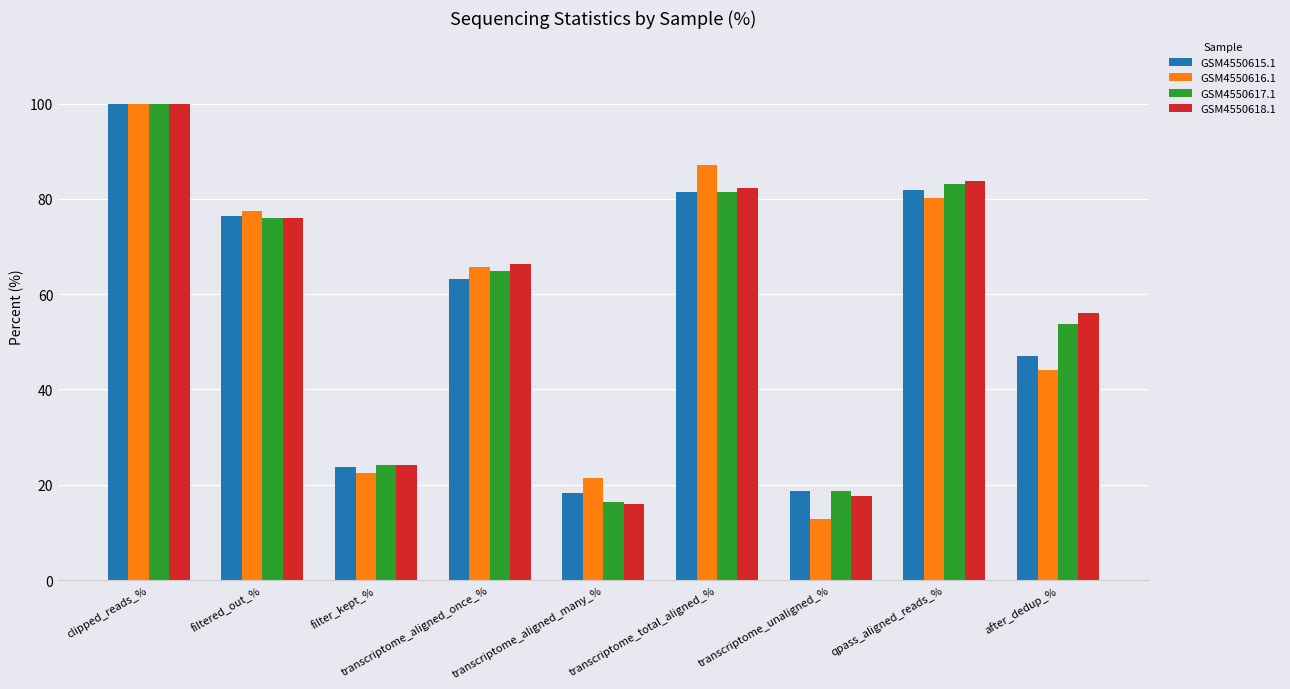

What is the total value across all series at transcriptome_aligned_many_%?

72.1